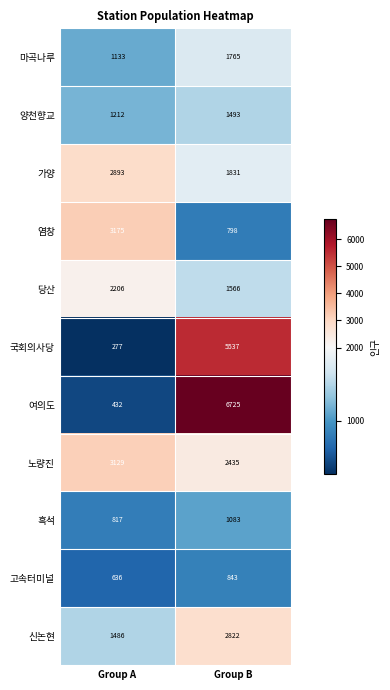

At which label is 염창 closest to 1986?

Group B